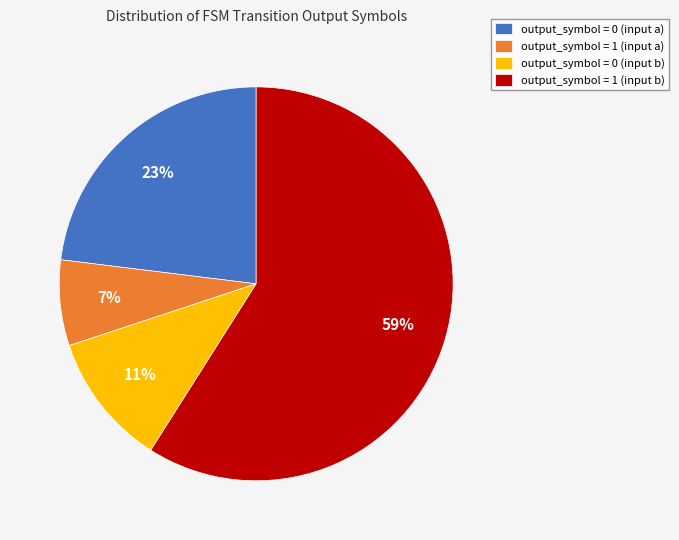

Do output_symbol = 0 (input a) and output_symbol = 1 (input b) together represent more than half of the pie?

Yes